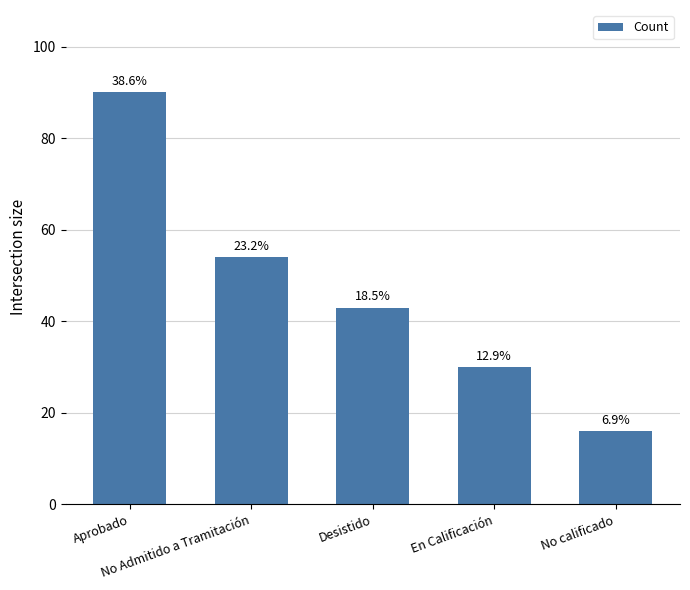

List the labels in order of value, largest first.

Aprobado, No Admitido a Tramitación, Desistido, En Calificación, No calificado